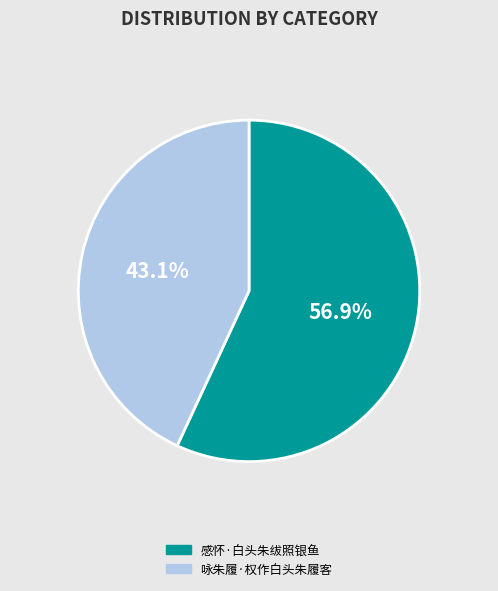

What is the largest slice in the pie chart?

感怀·白头朱绂照银鱼